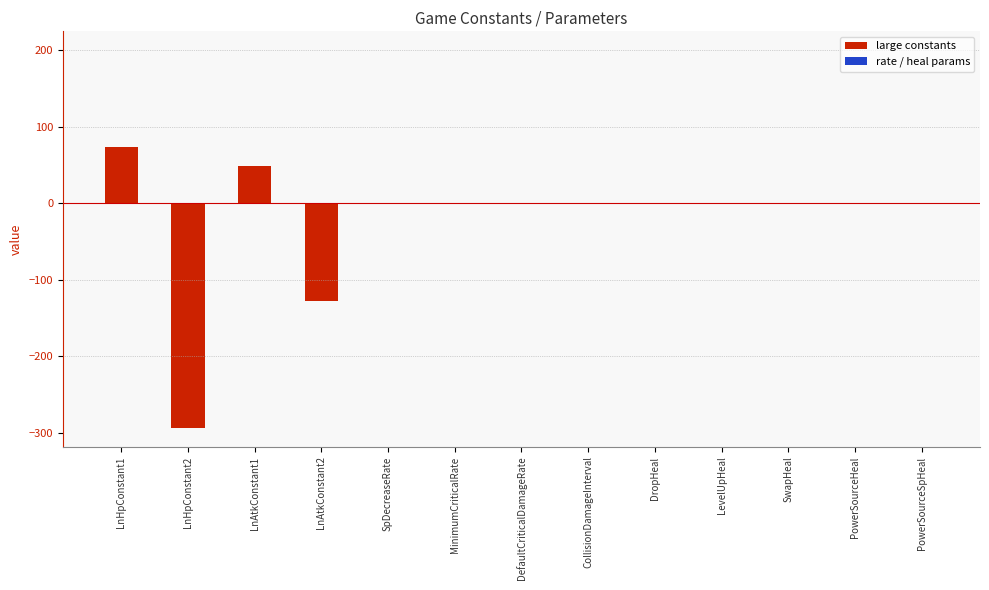

Reading right to left, list all the values displayed in this chart.

large constants: 0.0	0.0	0.0	0.0	0.0	0.0	0.0	0.0	0.0	-127.2	49.3	-293.3	74.0
rate / heal params: 0.5	0.2	0.4	0.1	0.2	0.9	1.0	0.0	0.9	0.0	0.0	0.0	0.0